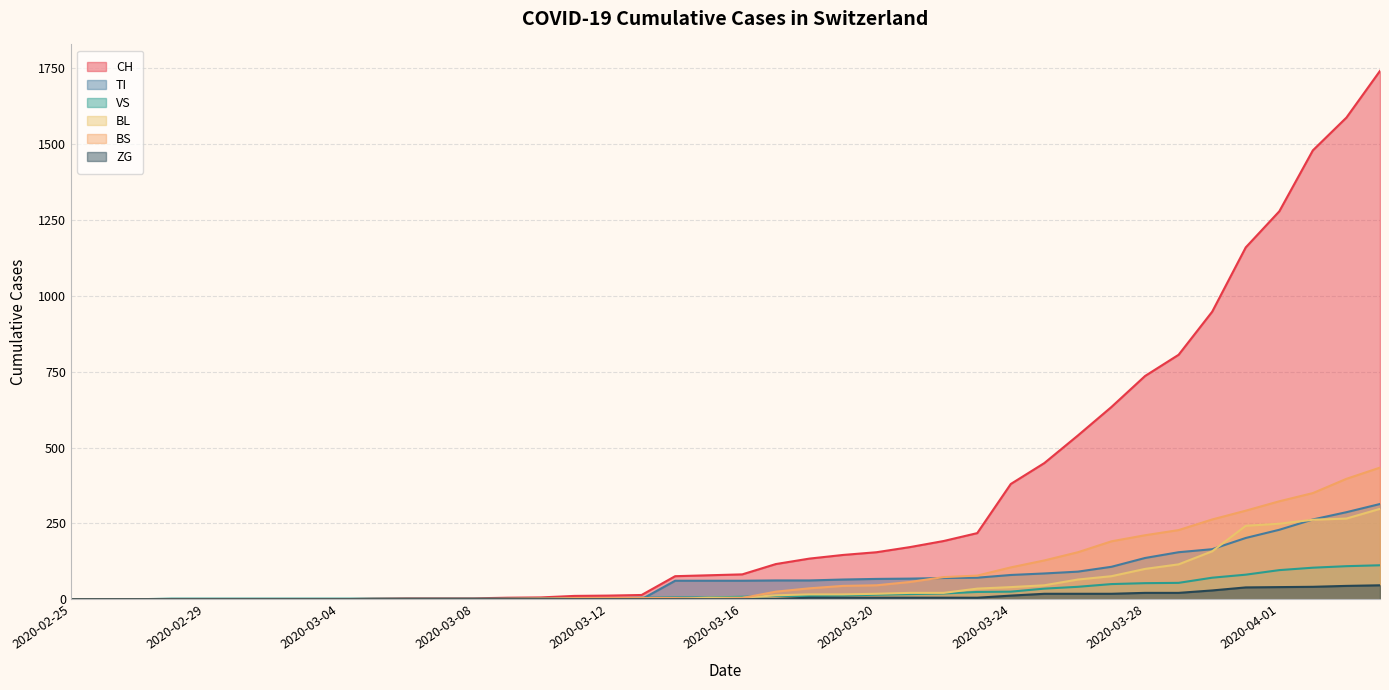

The value of ZG at 2020-04-02 is 41. True or false?

True